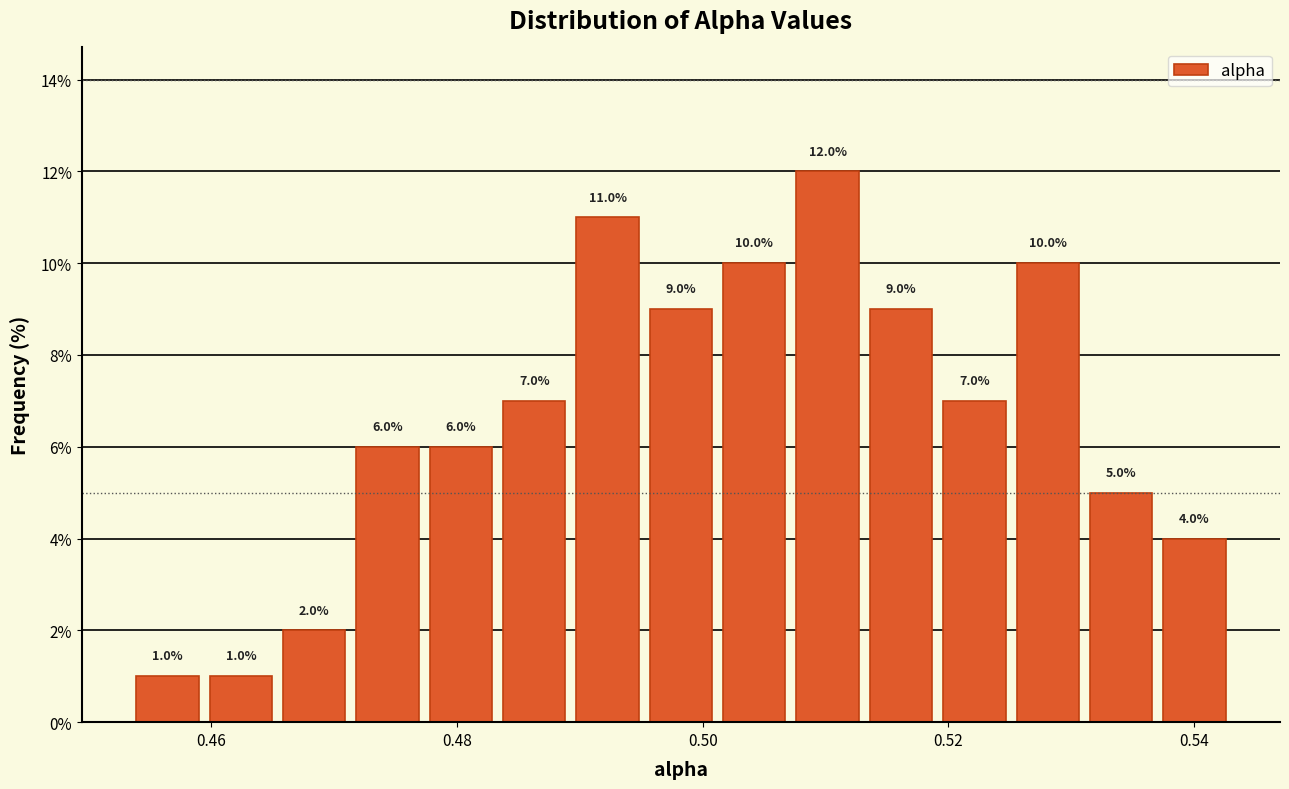

Read against the x-axis, roughly where is the centre of the tallest bar?

0.510